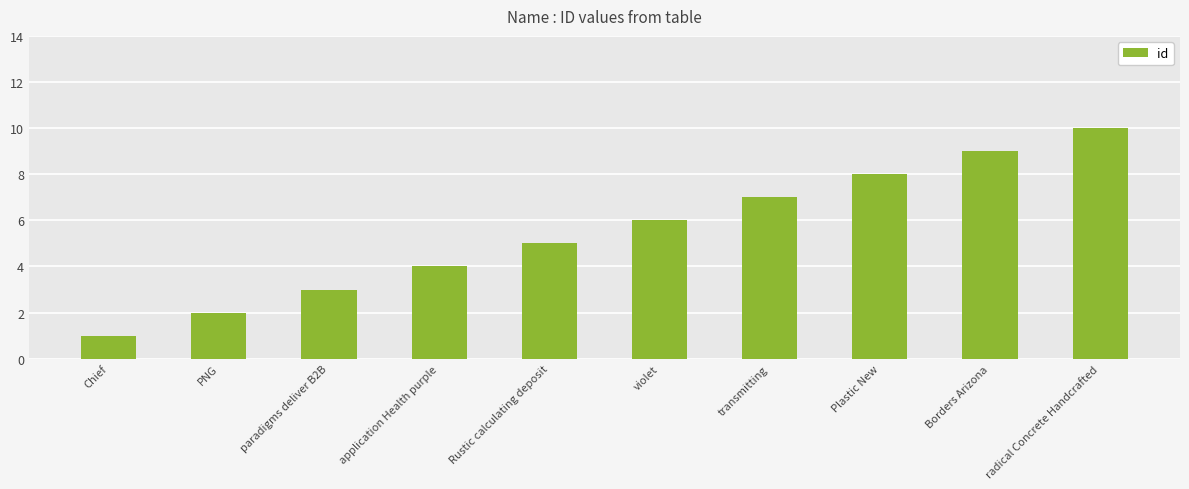

Reading left to right, what are all the values shown in this chart?

1	2	3	4	5	6	7	8	9	10